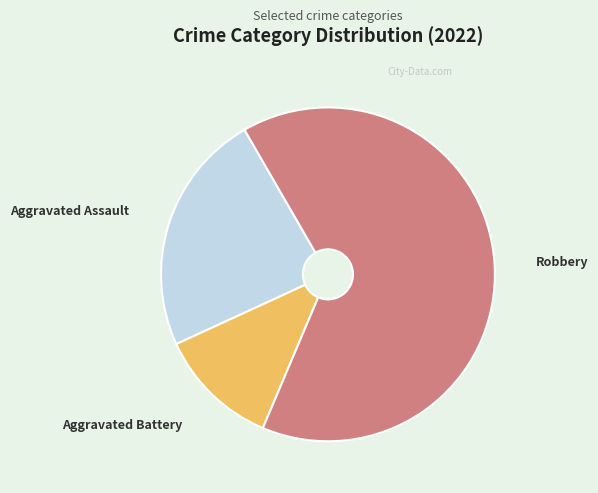

Is there a majority slice in this chart?

Yes